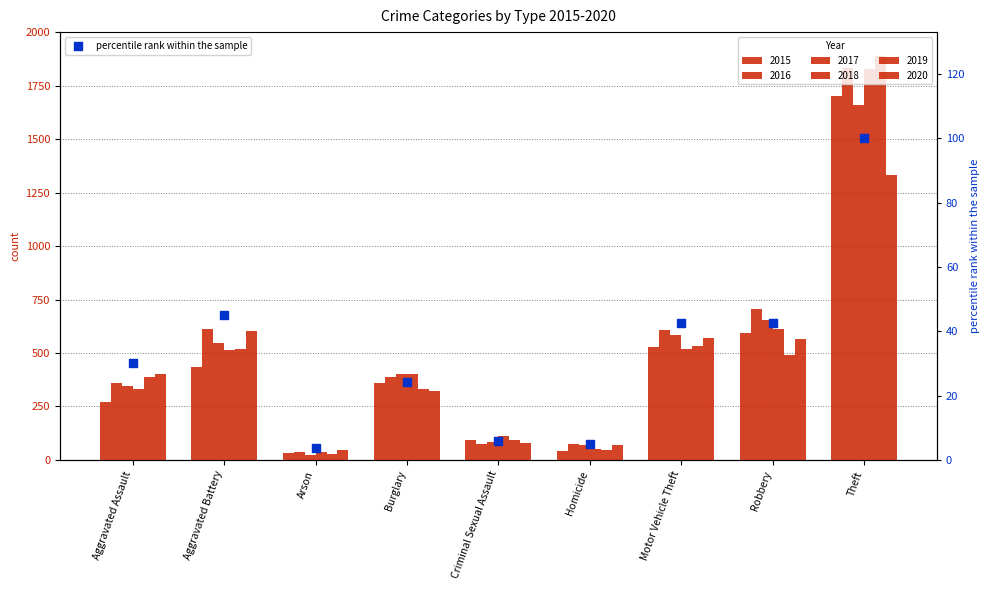

What is the ratio of the value at Criminal Sexual Assault to the value at Aggravated Assault?

0.2